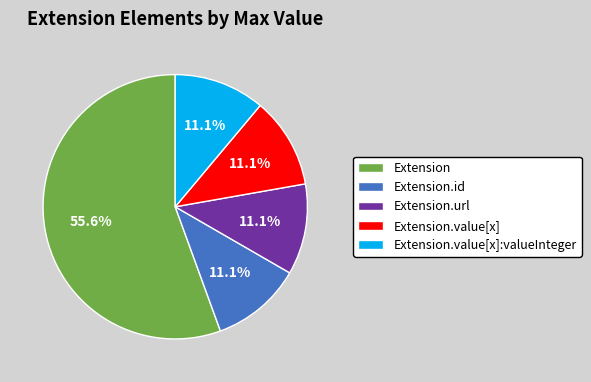

Is Extension.url the majority of the pie?

No